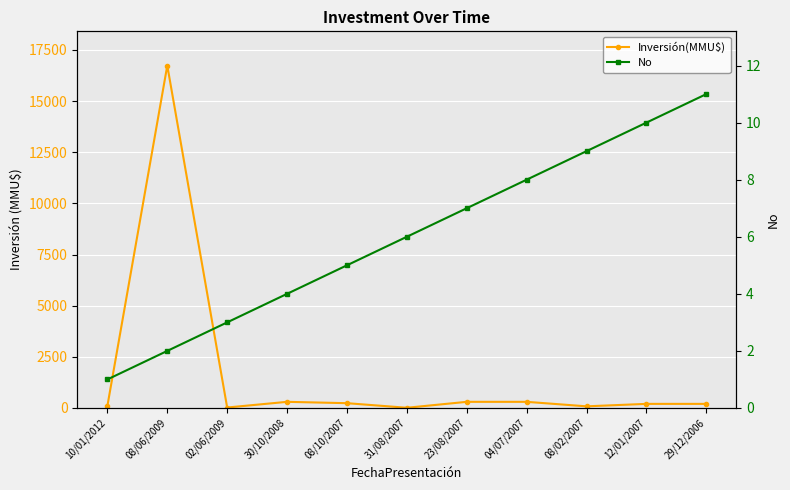

At how many categories does at least one series exceed 11201?

1